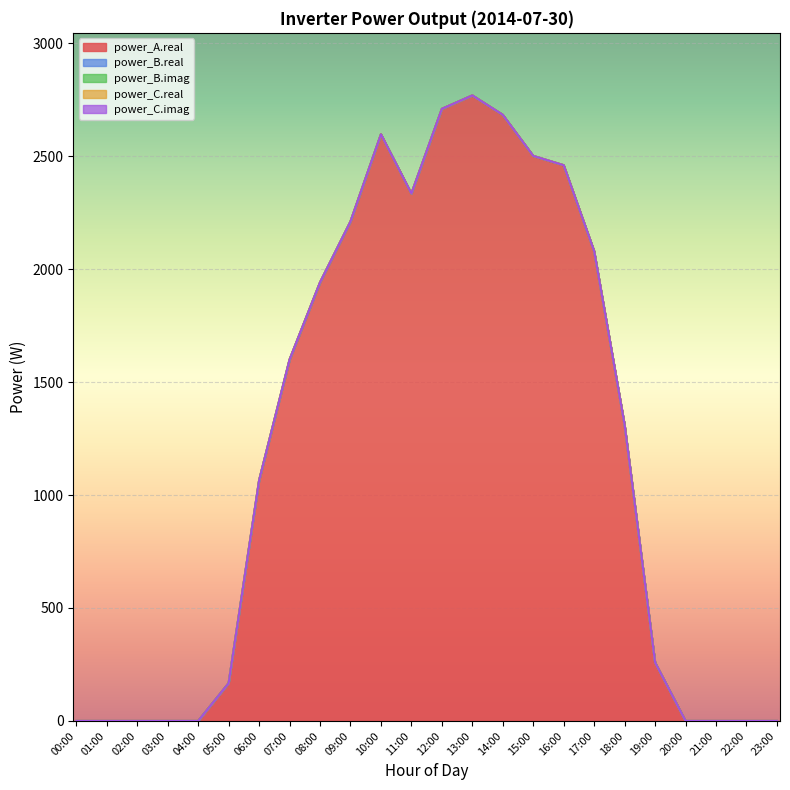

Is it true that power_C.imag equals 0.0 at 23:00?

True